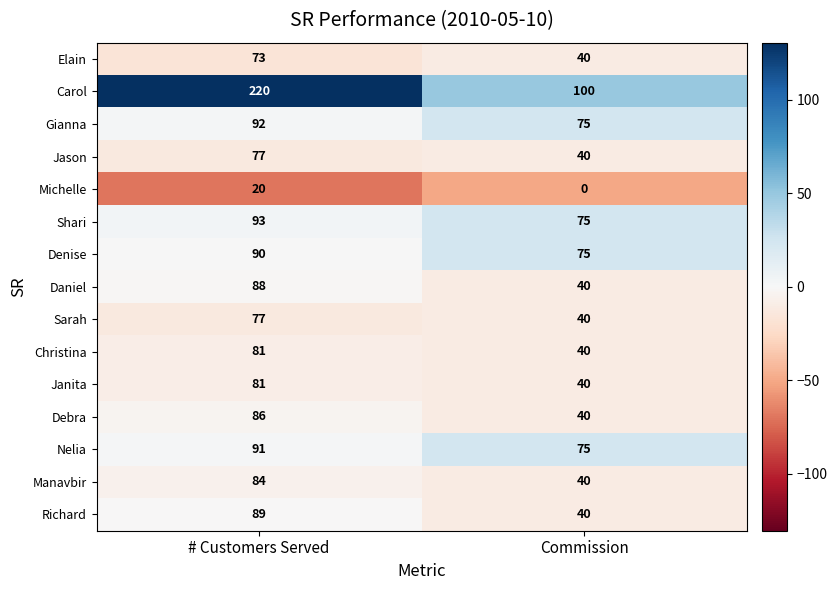

At which category is the sum across all series the highest?

# Customers Served